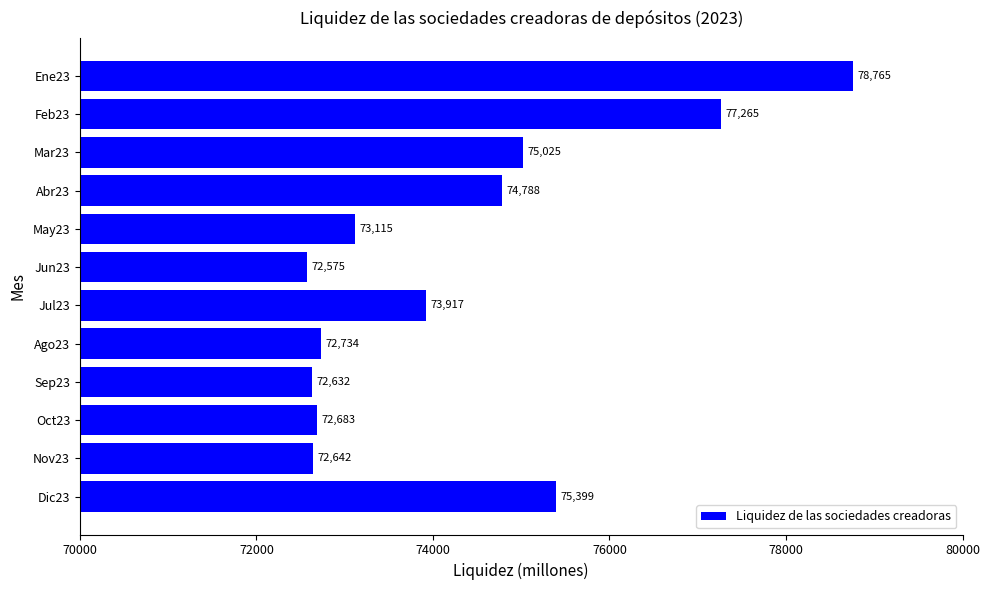

What is the value of the 1st bar from the top?

78765